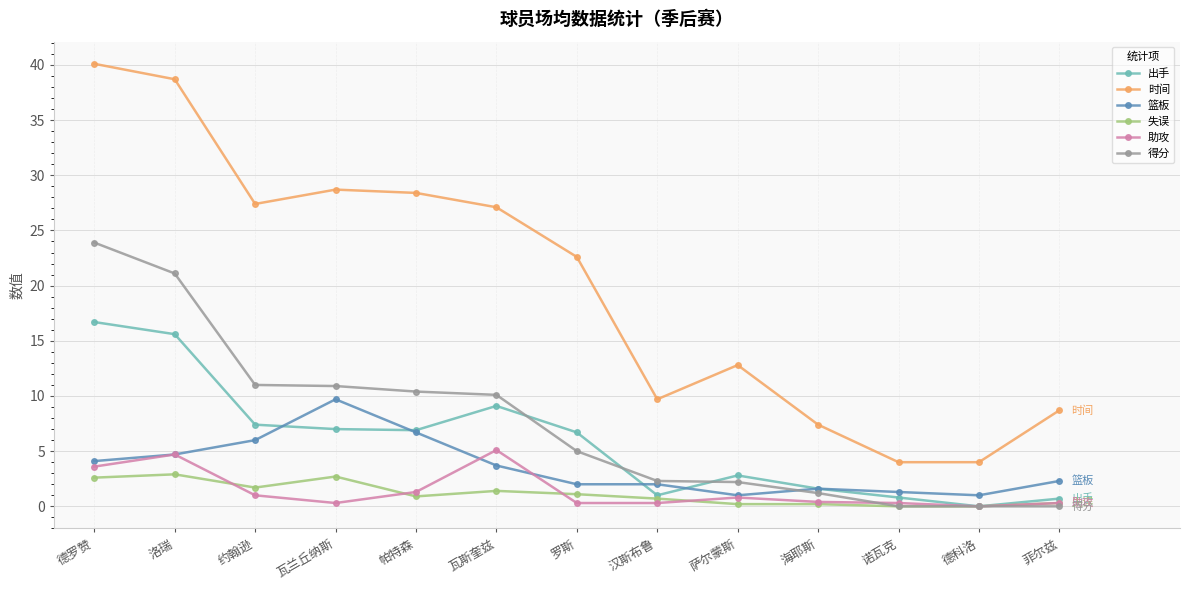

What is the highest value of the 篮板 series?

9.7